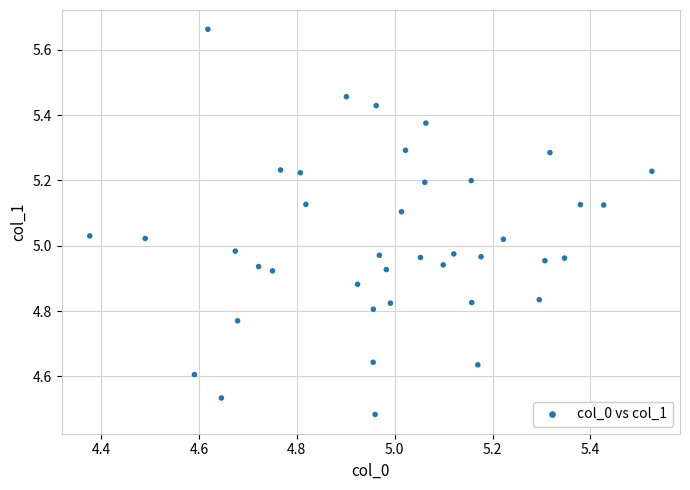

What is the range of Y values (max minus min)?

1.2